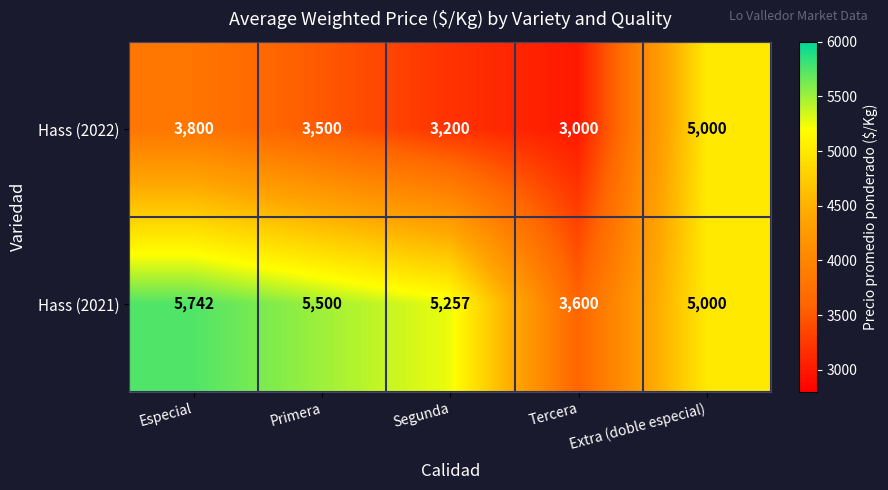

What is the highest value of the Hass (2022) series?

5000